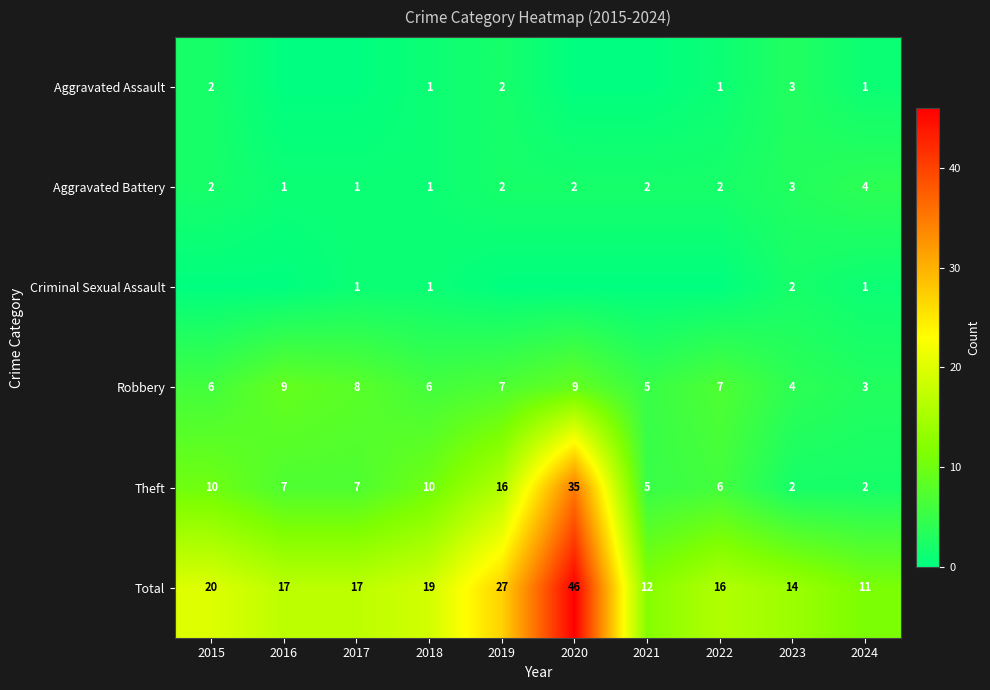

The Robbery series shows 8 at 2017. True or false?

True